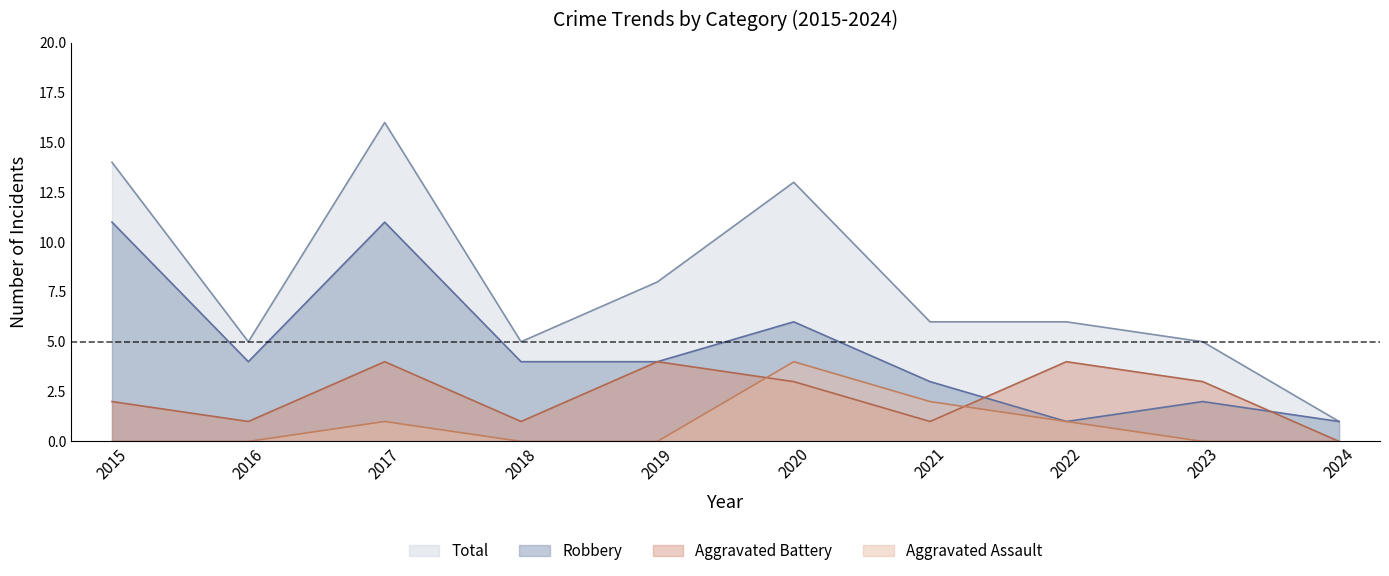

What is the difference between the Robbery values at 2018 and 2024?

3